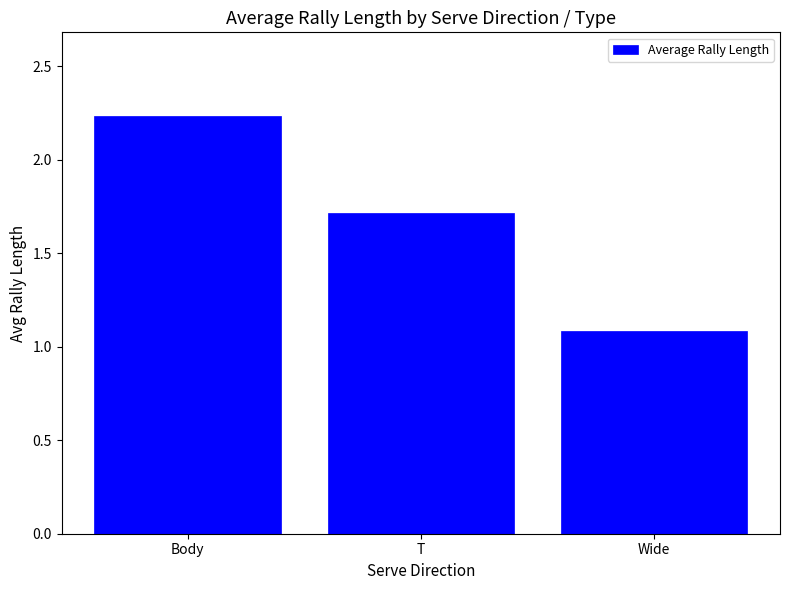

The value at Wide is 0.6. True or false?

False